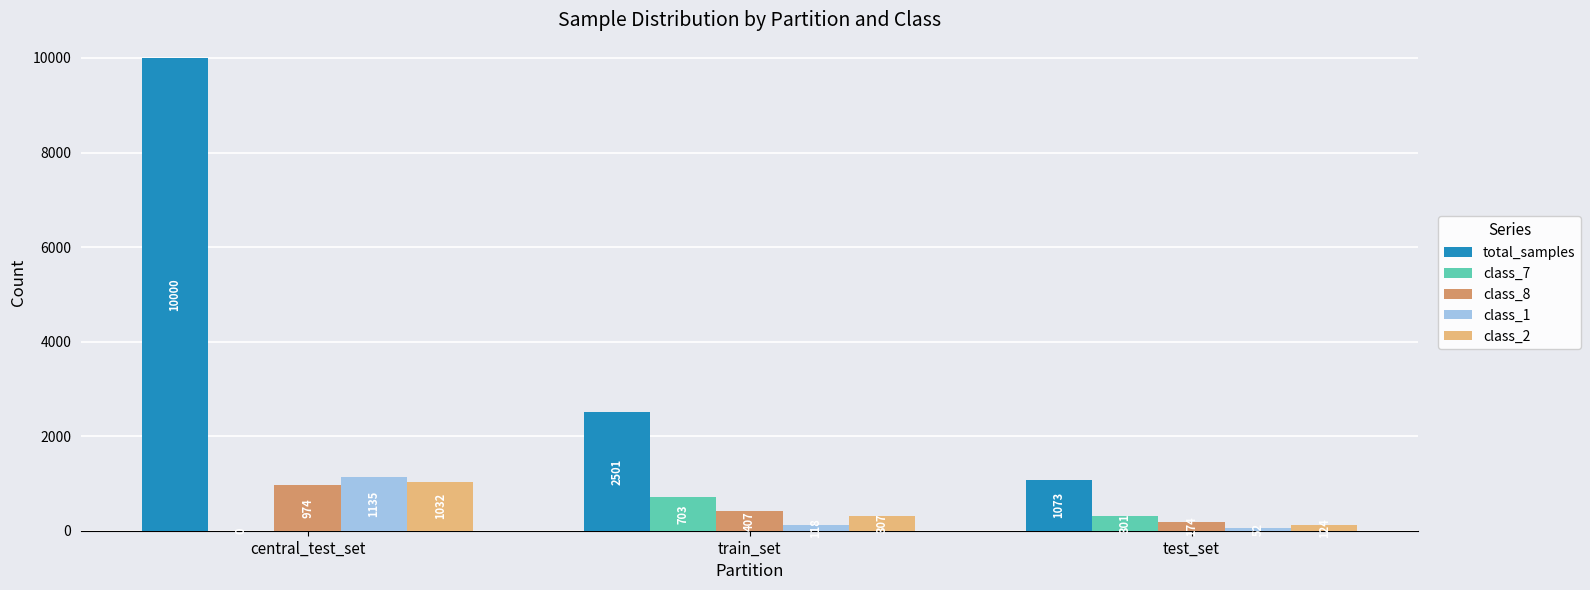

The value of class_8 at train_set is 407. True or false?

True